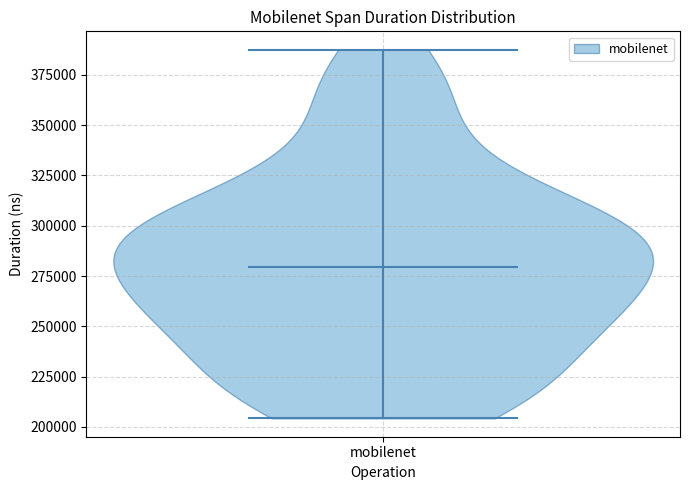

Read this violin plot against the y-axis: where its median line is, and the lowest and highest points the violin reaches. The values are not printed on the chart, so give them approximately, as read against the axis.

median line 280000, lowest point 205000, highest point 385000